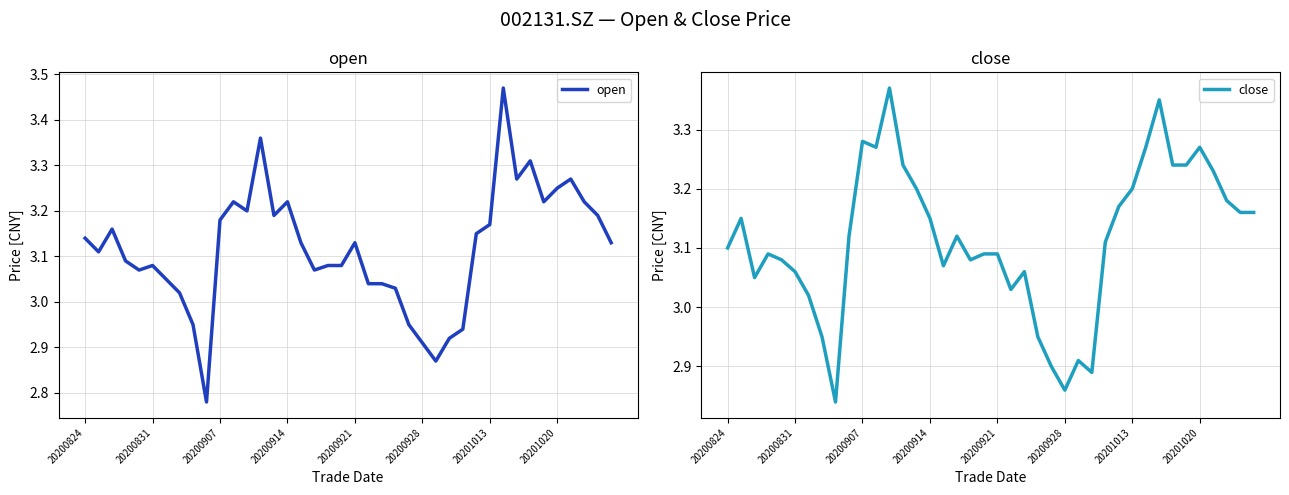

True or false: close and open intersect in this chart.

True